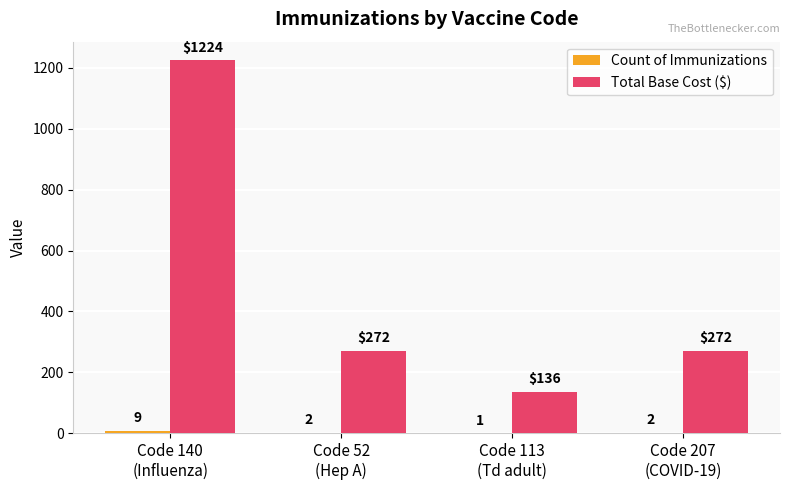

Which series has the largest total across all categories?

Total Base Cost ($)